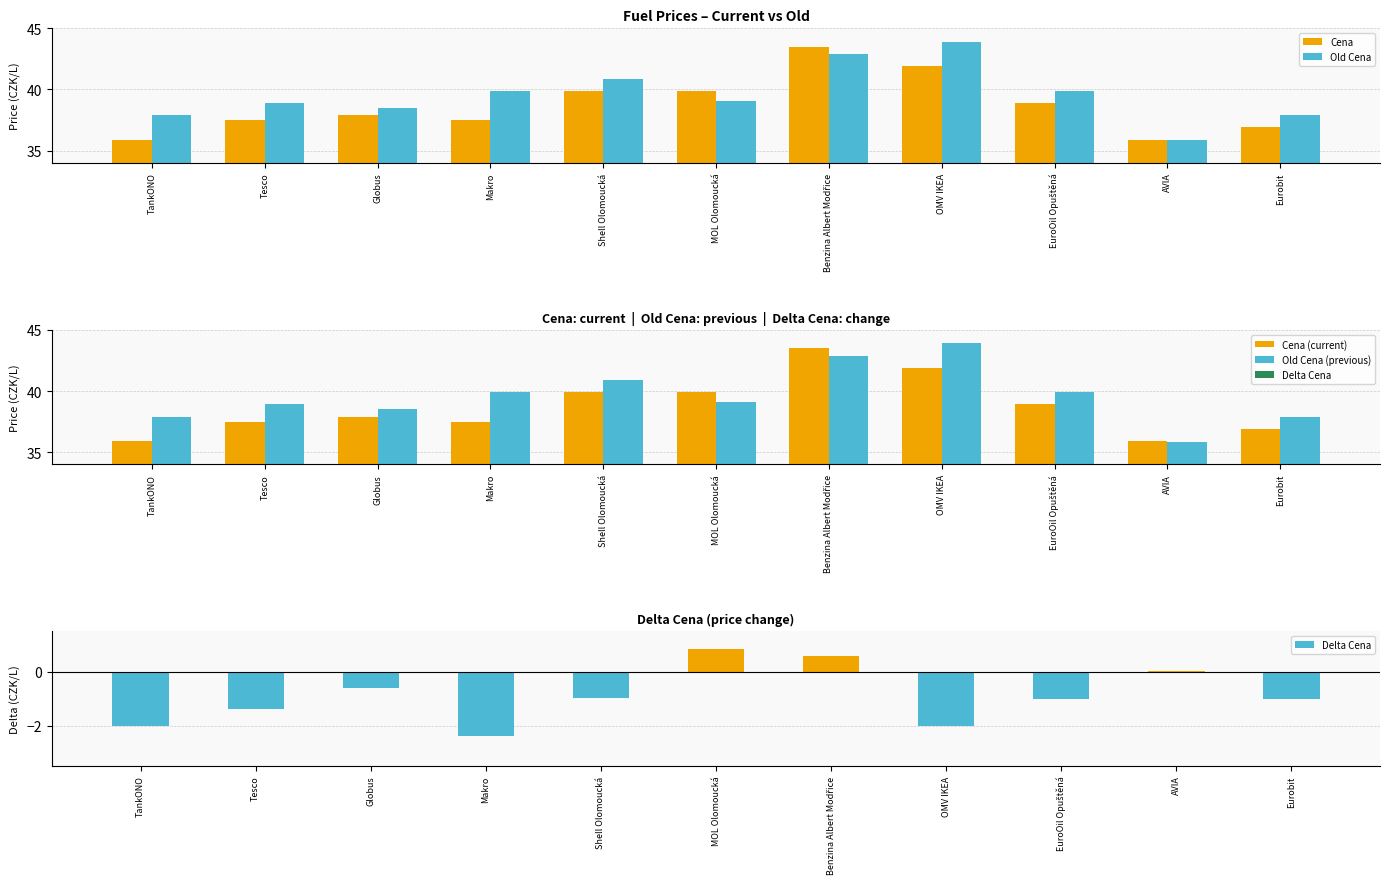

What position from the left is Shell Olomoucká?

5